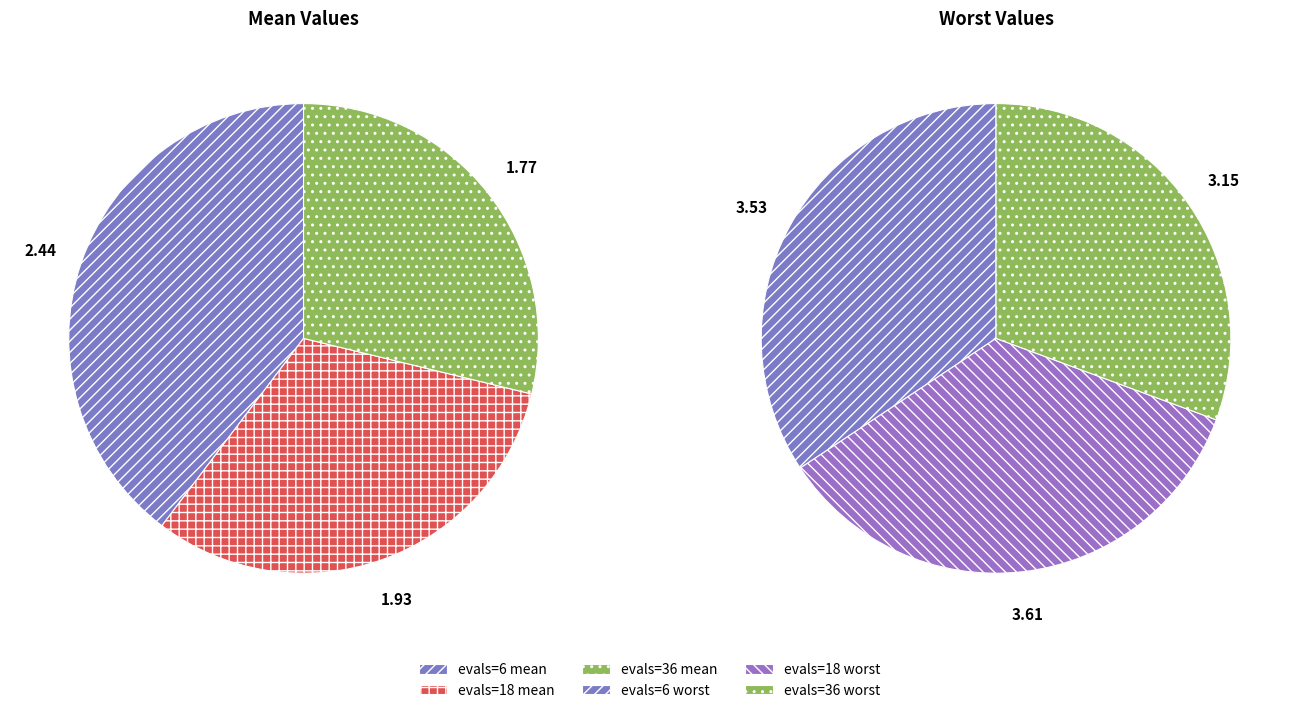

To the nearest percent, what is the average slice percentage?

33%